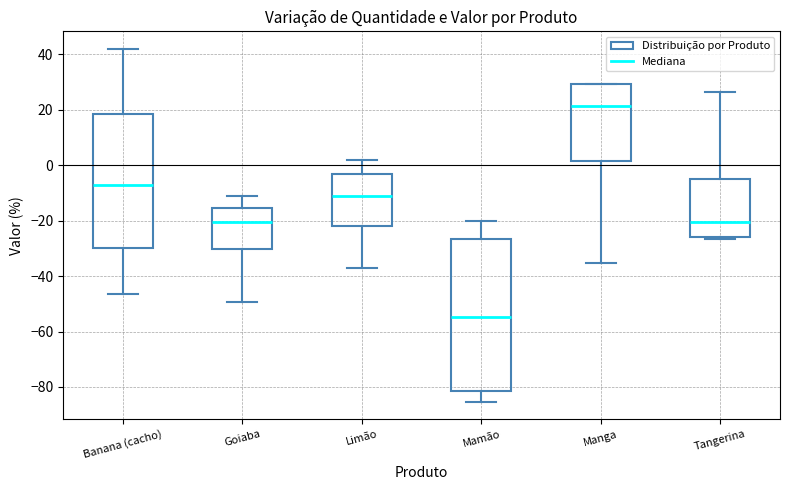

Where is the upper edge of the box for Tangerina on the y-axis? The values are not printed on the chart, so give them approximately, as read against the axis.

-4